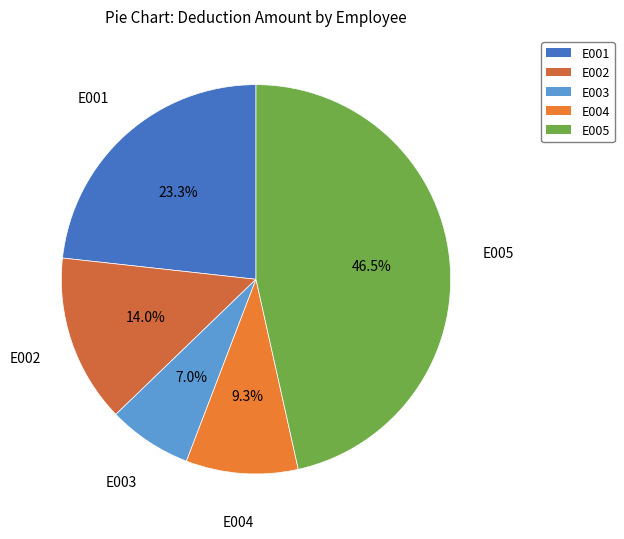

What is the ratio of the value at E002 to the value at E001?

0.6